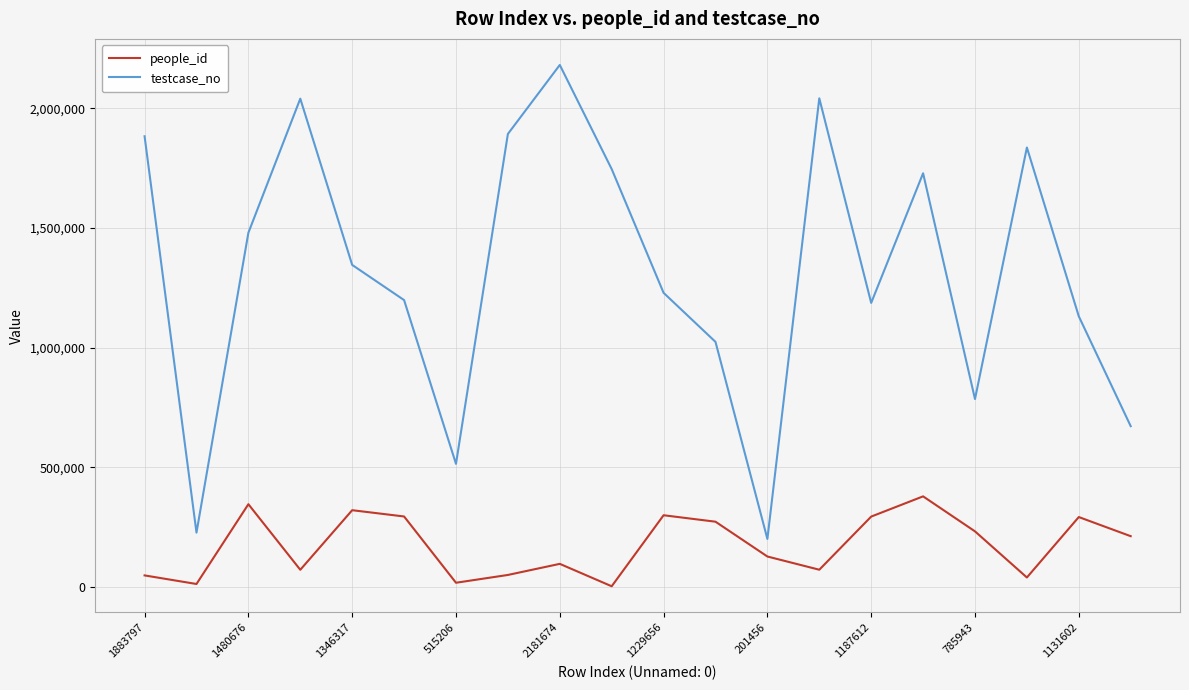

How many distinct data groups are displayed?

2